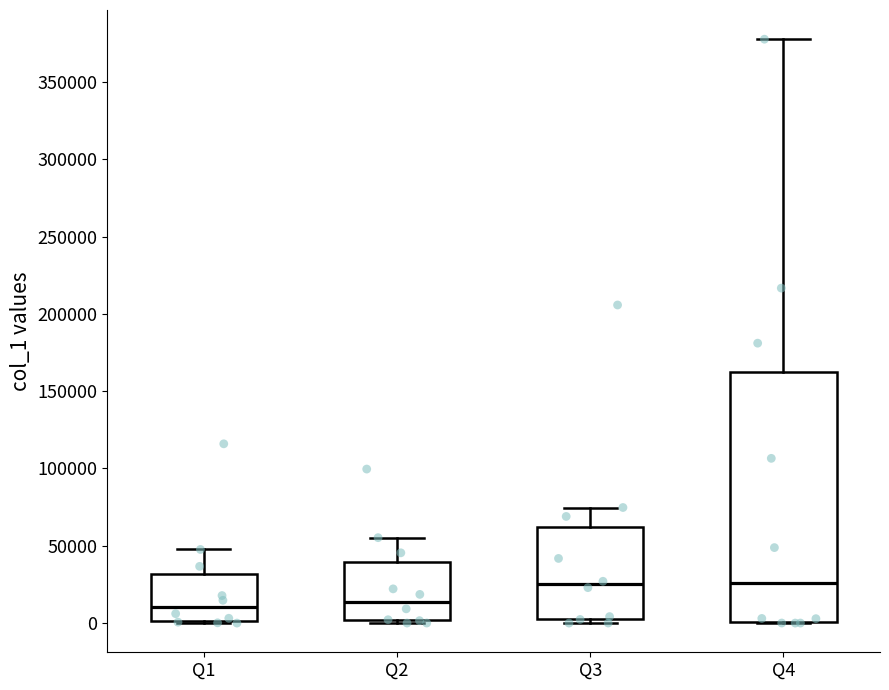

Reading left to right, transcribe this box plot: for each box, give where its median line is, the range the box spans, and where its two whiskers end, as read against the y-axis. The values are not printed on the chart, so give them approximately, as read against the axis.

Q1: median 10000, box 0 to 30000, whiskers 0 to 50000
Q2: median 15000, box 0 to 40000, whiskers 0 (just below the box's lower edge) to 55000
Q3: median 25000, box 5000 to 60000, whiskers 0 to 75000
Q4: median 25000, box 0 to 160000, whiskers 0 to 380000